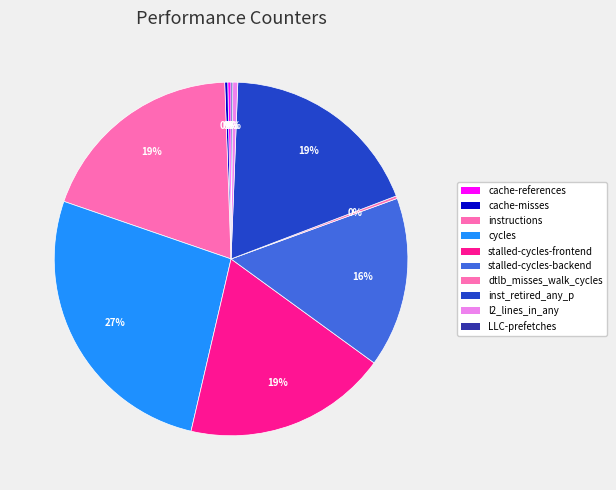

Is there any slice that represents more than half of the pie?

No